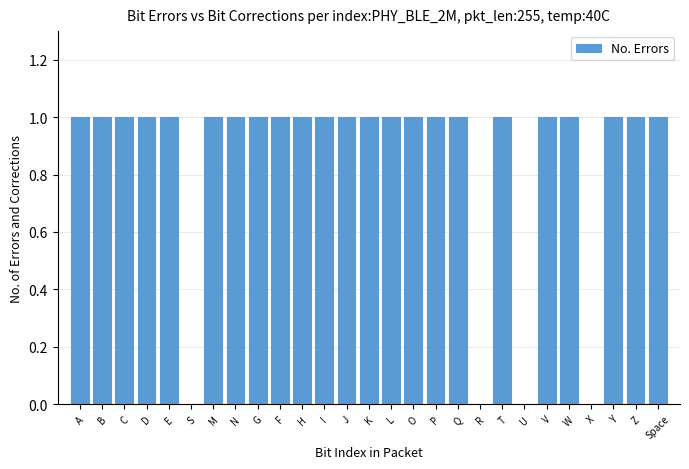

Reading left to right, what are all the values shown in this chart?

A=1	B=1	C=1	D=1	E=1	S=0	M=1	N=1	G=1	F=1	H=1	I=1	J=1	K=1	L=1	O=1	P=1	Q=1	R=0	T=1	U=0	V=1	W=1	X=0	Y=1	Z=1	Space=1